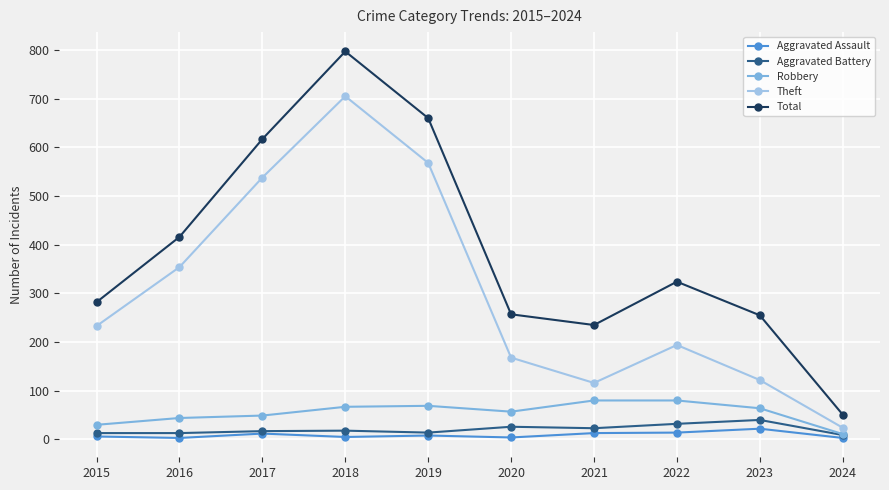

Does the chart display data point markers on the line(s)?

Yes